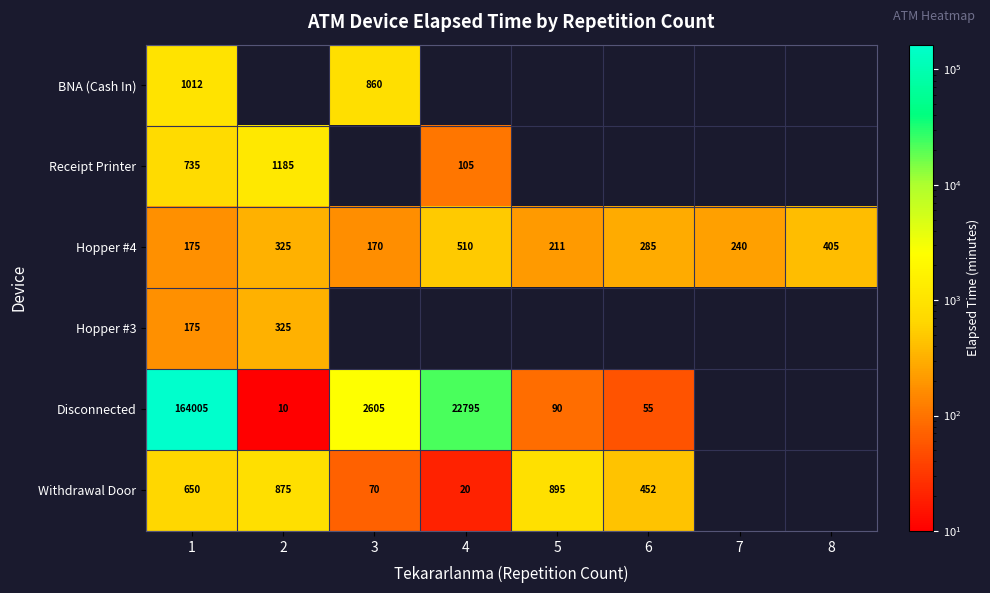

What is the minimum value for Hopper #4?

170.0